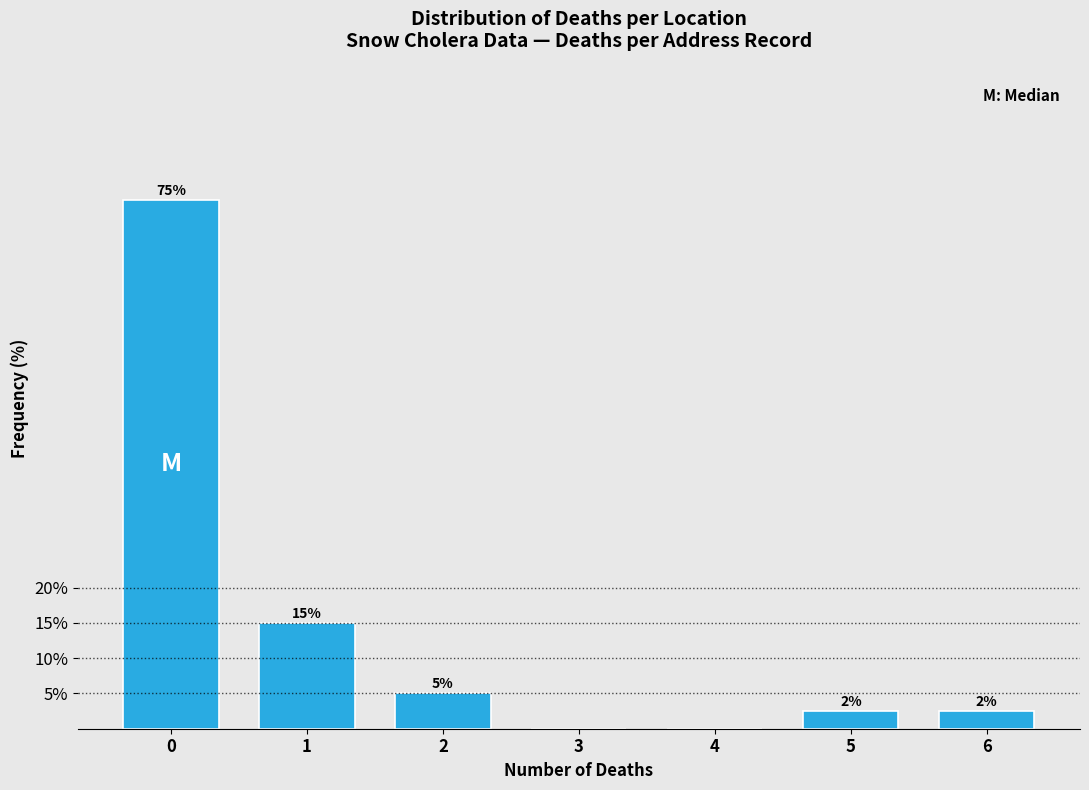

What is the greatest value displayed?

75.0